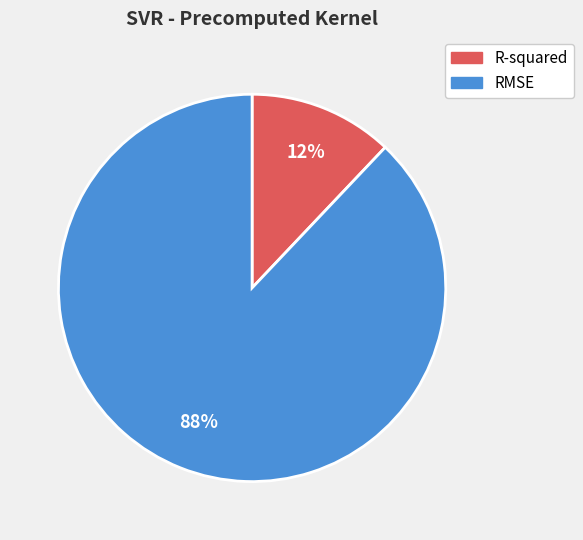

To the nearest percent, what is the combined percentage of R-squared and RMSE?

100%